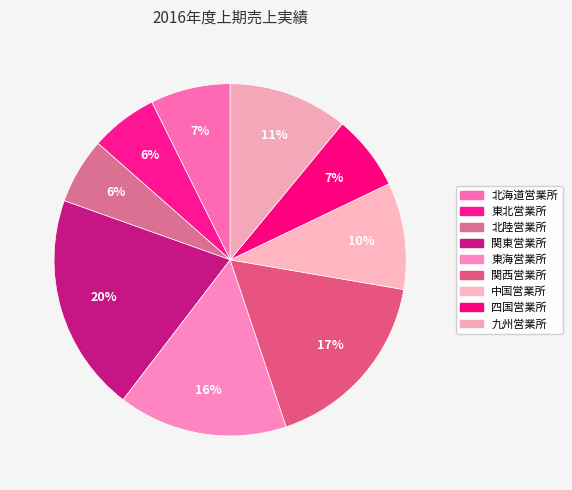

How many segments does this pie chart have?

9